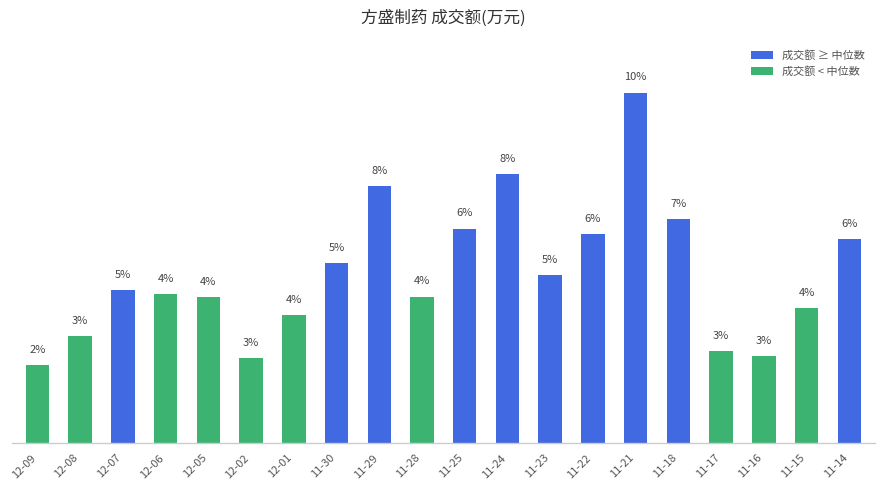

Rank the categories by value from highest to lowest.

11-21, 11-24, 11-29, 11-18, 11-25, 11-22, 11-14, 11-30, 11-23, 12-07, 12-06, 11-28, 12-05, 11-15, 12-01, 12-08, 11-17, 11-16, 12-02, 12-09